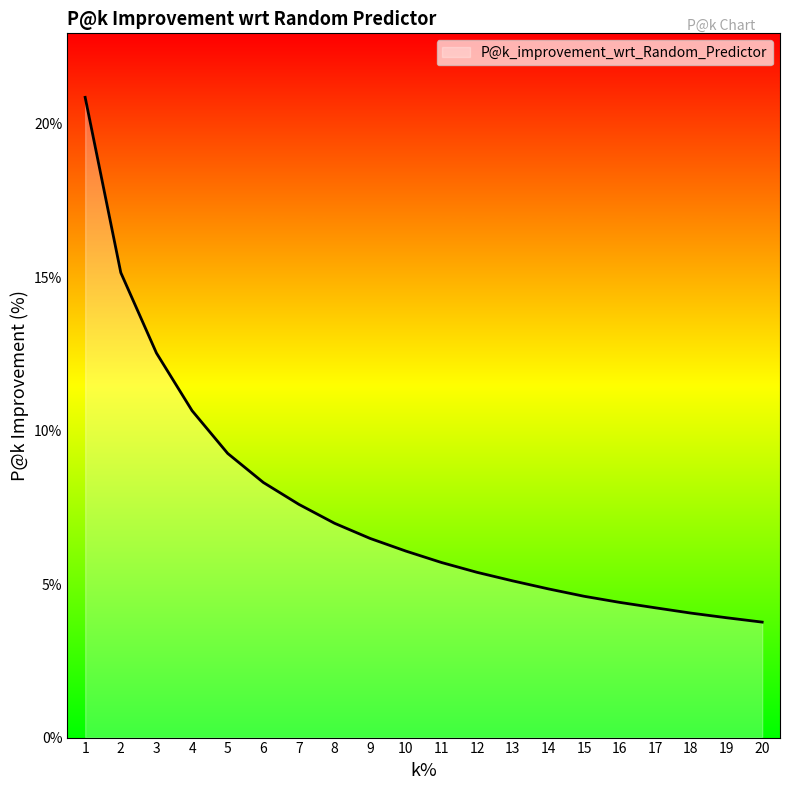

What is the difference between the values at 15 and 20?

0.8